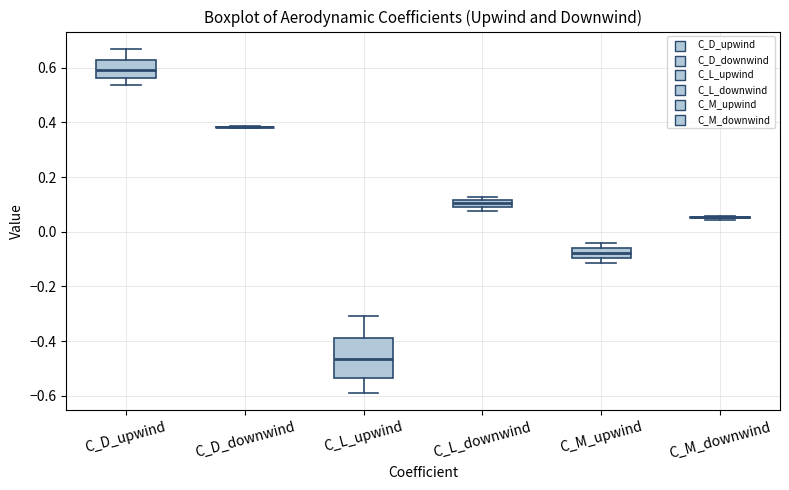

Comparing the boxes themselves (not the whiskers), which one is the tallest?

C_L_upwind